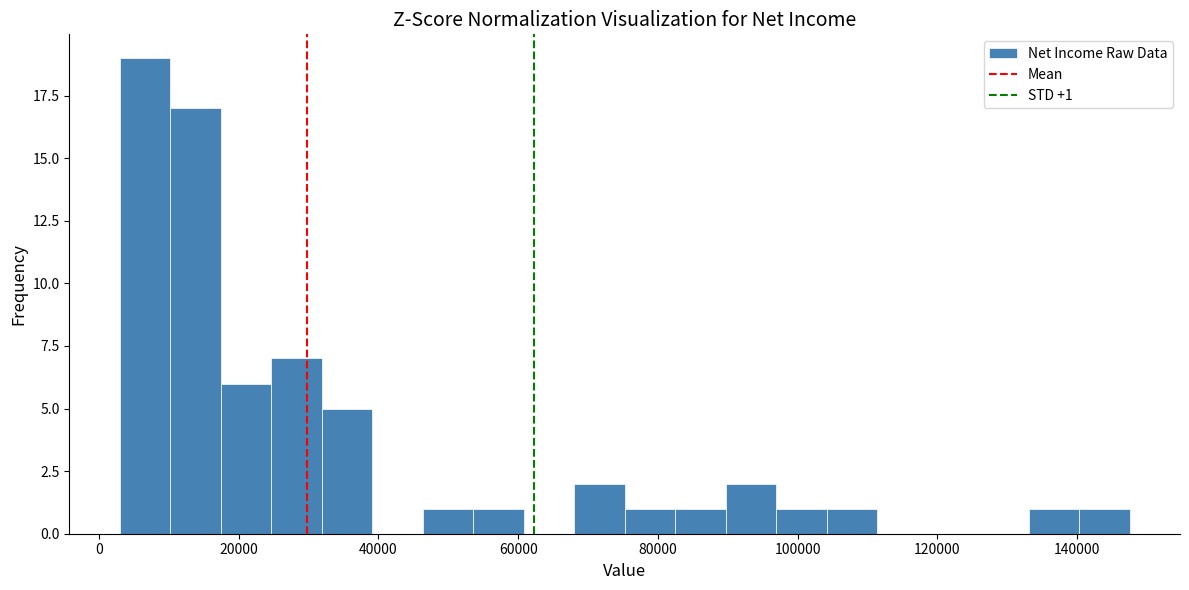

Read against the x-axis, roughly where is the centre of the tallest bar?

6000